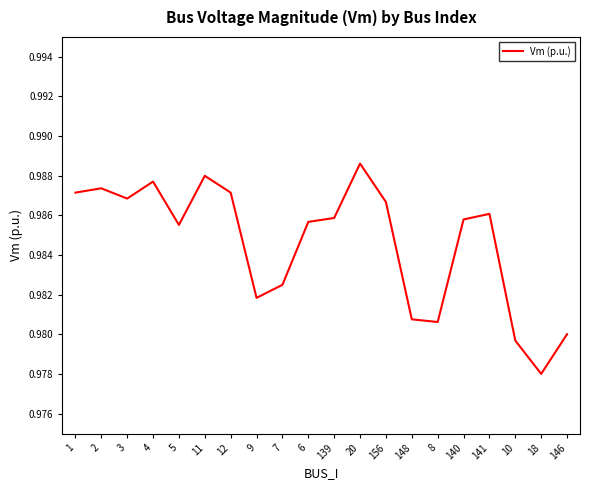

Where is the data nearest to the value 0?

18